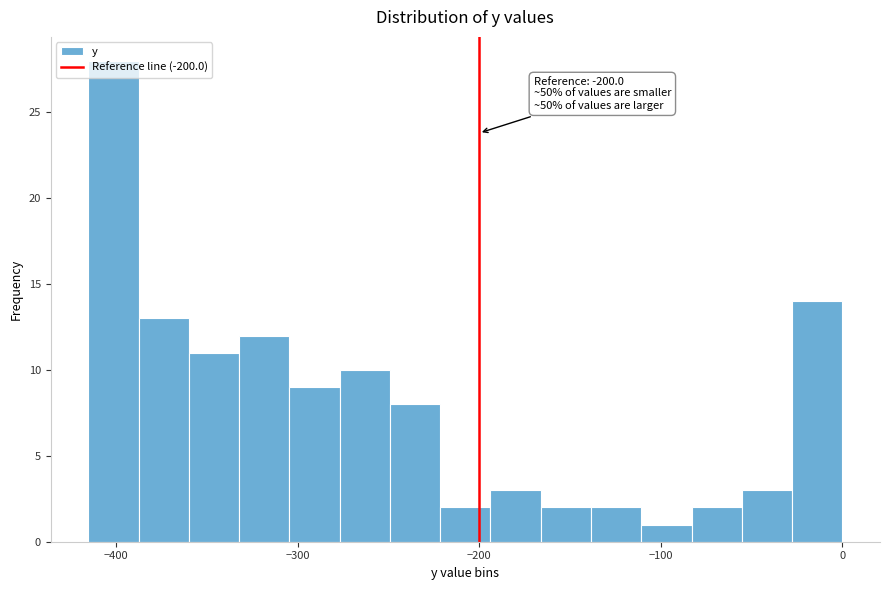

Around what value on the x-axis is the tallest bar? Give the approximate position of its centre, as read against the axis.

-400